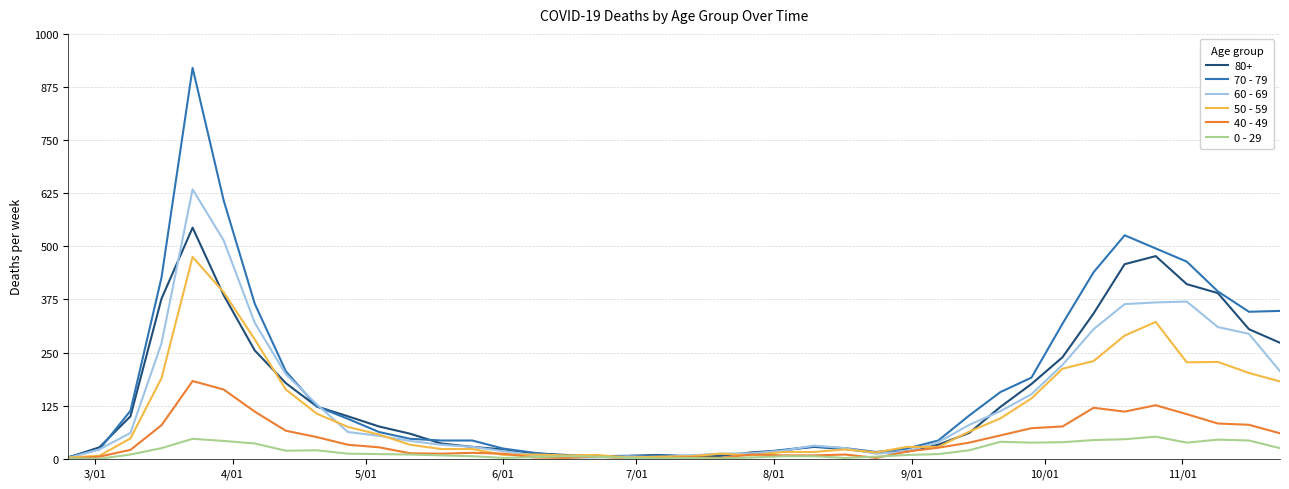

List the series in order of their peak value, highest first.

70 - 79, 60 - 69, 80+, 50 - 59, 40 - 49, 0 - 29